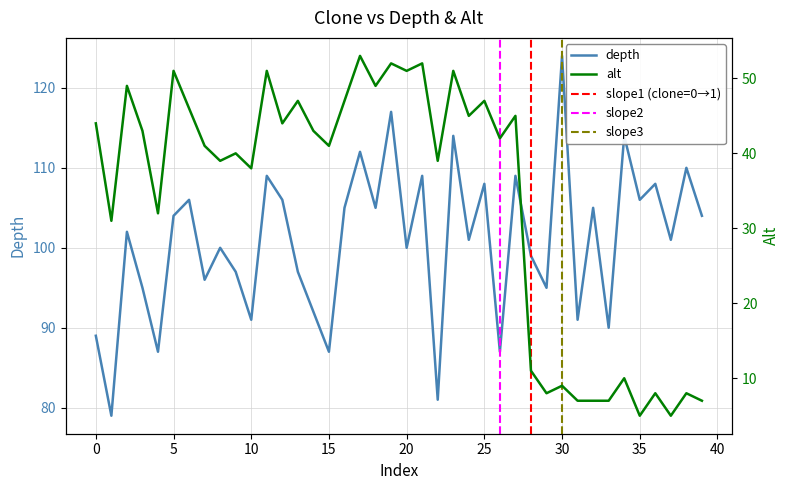

Is this an area chart (filled region under the line)?

No